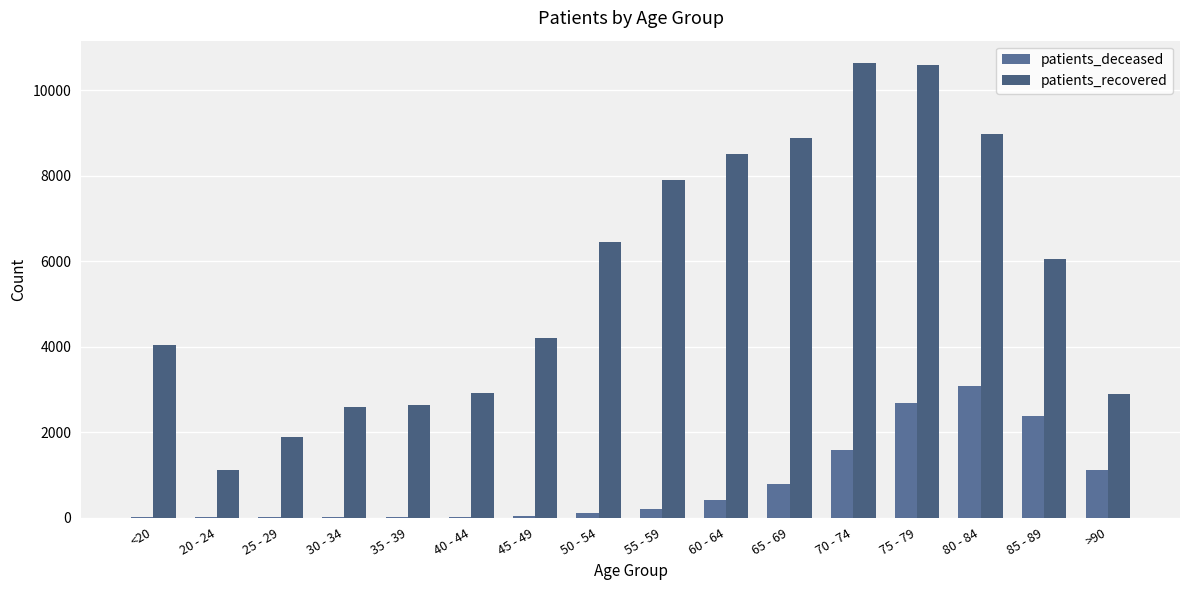

Where is patients_recovered nearest to the value 5868?

85 - 89